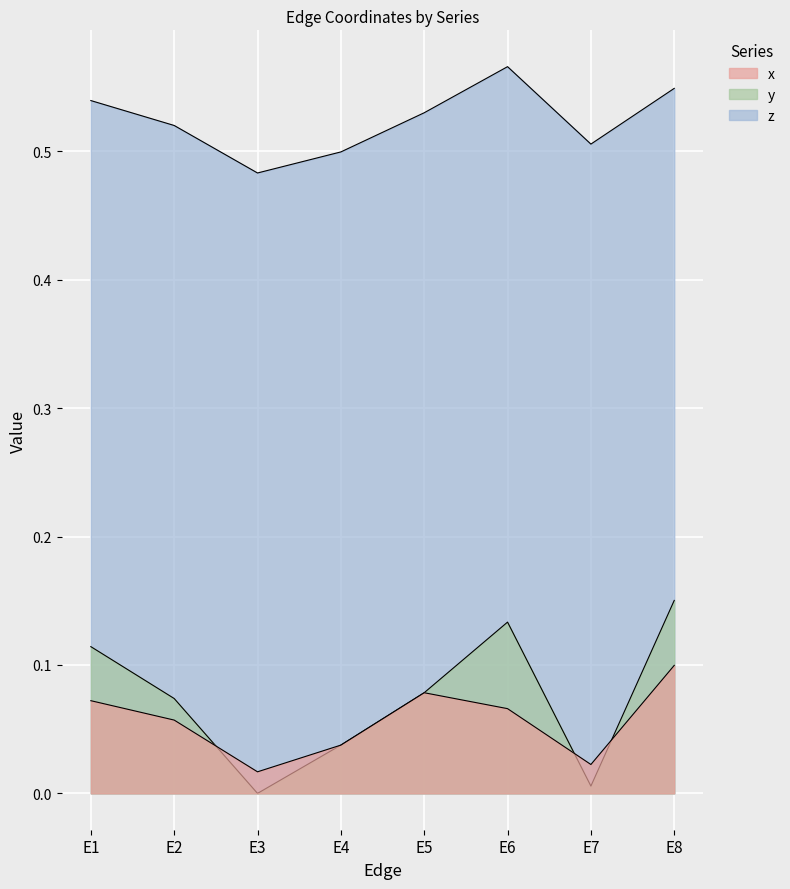

What is the total value across all series at E5?

0.7